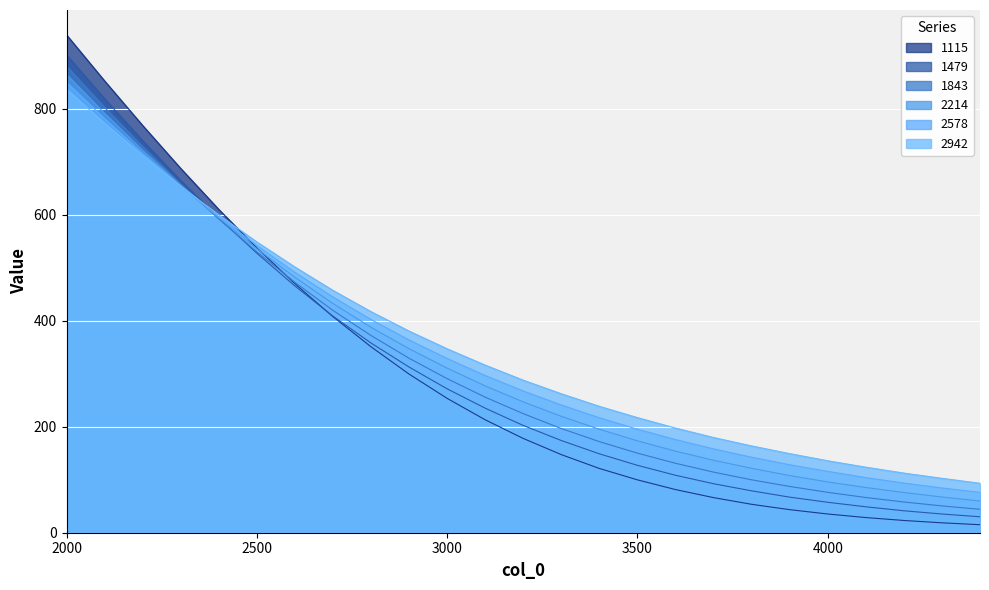

Between 3700 and 4300, which is larger?

3700